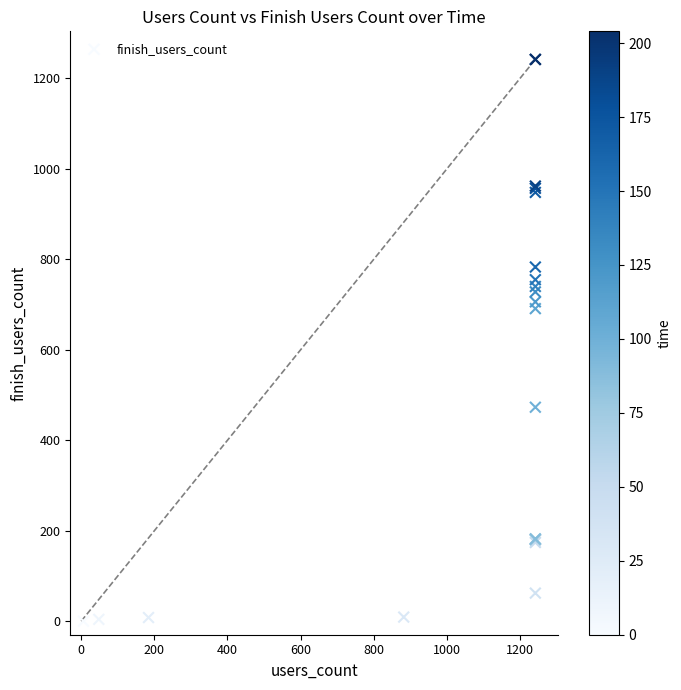

What Y value in the scatter plot is closest to 621?

691